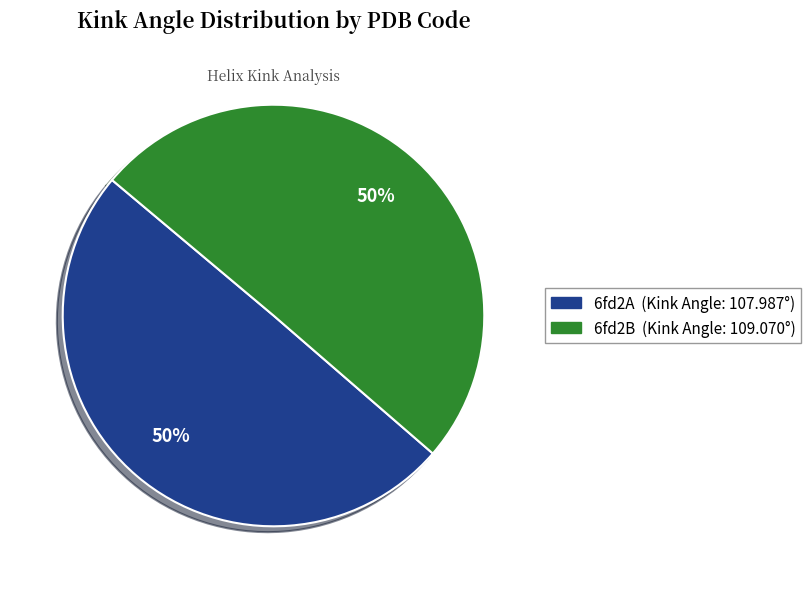

True or false: 6fd2B accounts for 44% of the total.

False